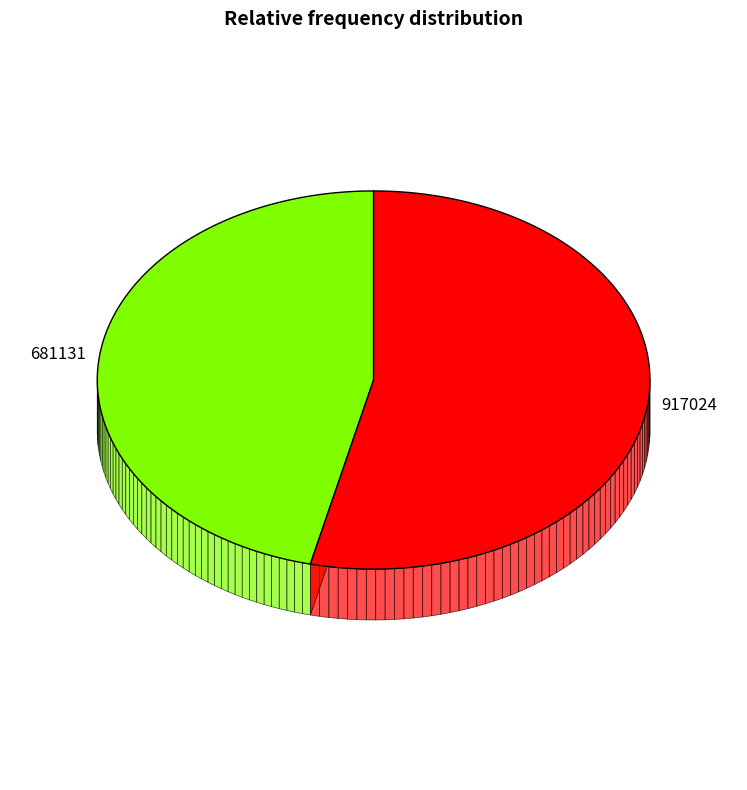

Which has a higher value, 681131 or 917024?

917024